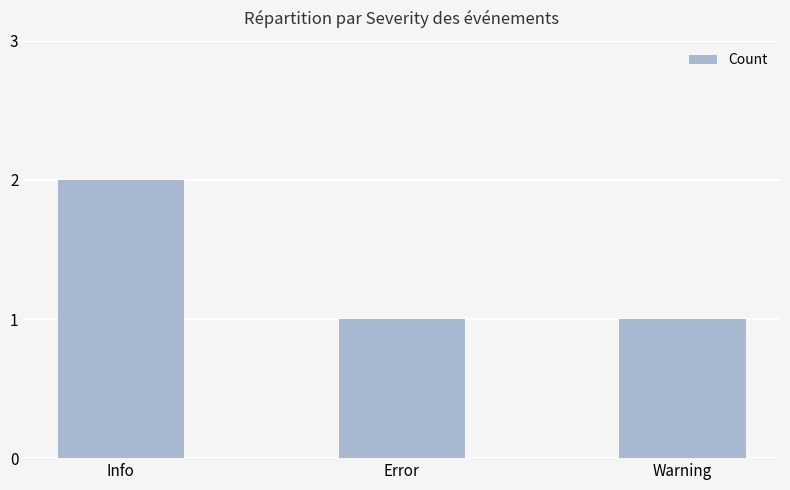

Reading left to right, list all the values displayed in this chart.

2	1	1